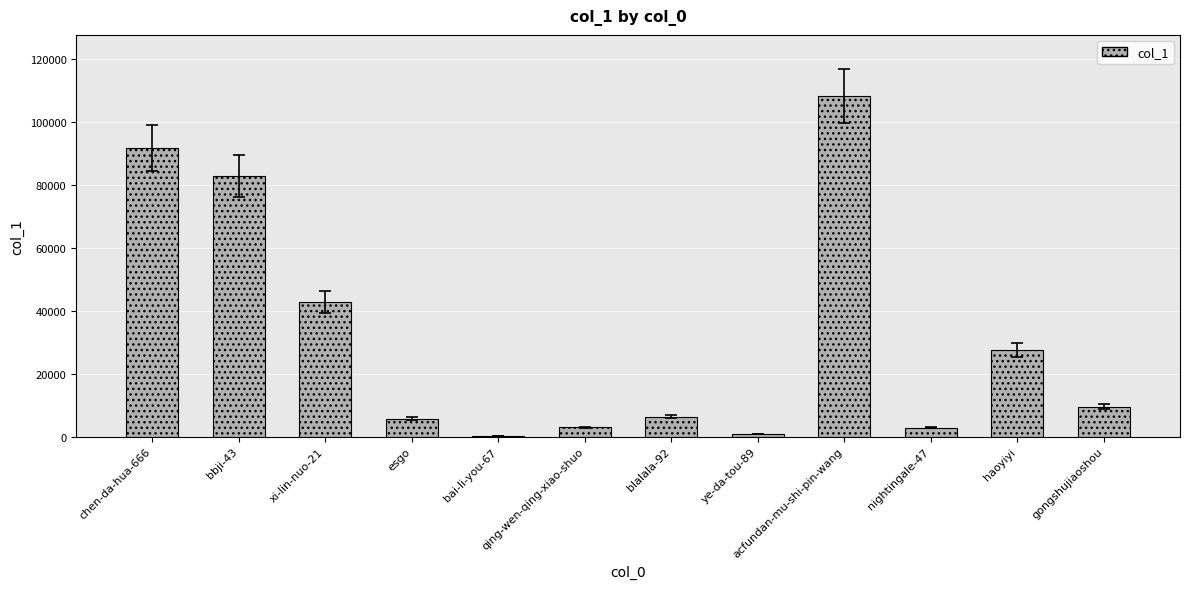

The chart shows a value of 10095 at haoyiyi. True or false?

False